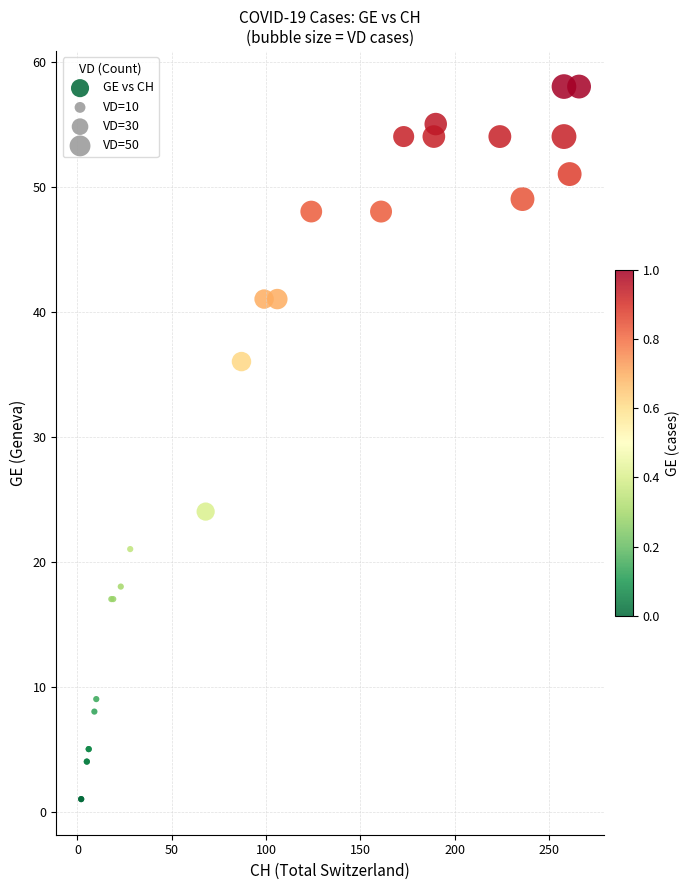

What Y value in the scatter plot is closest to 29?

24